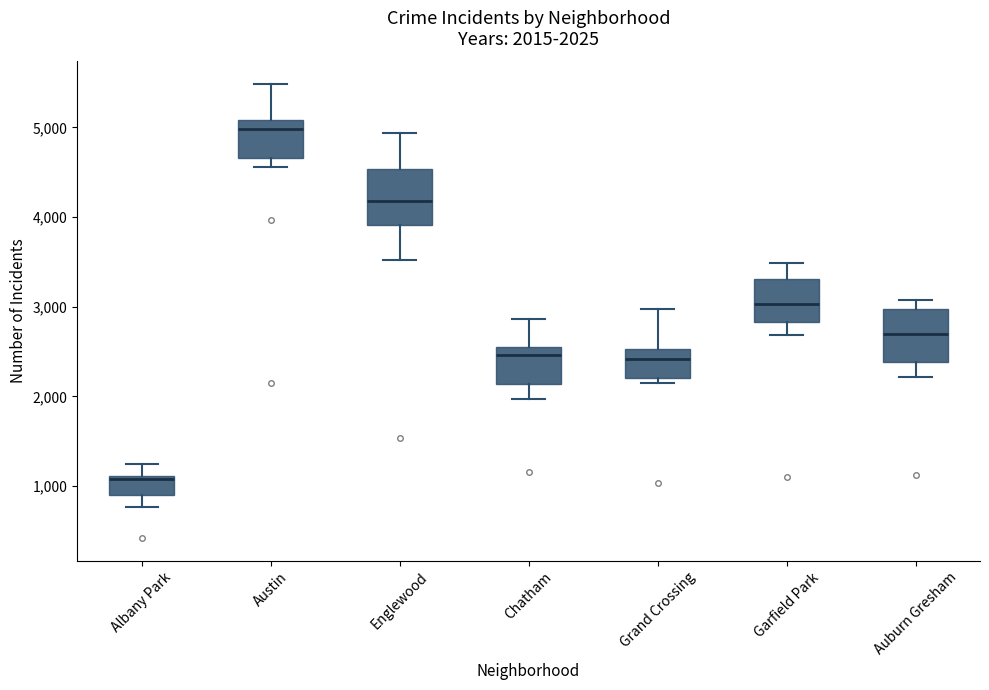

Which box's median line is the highest?

Austin